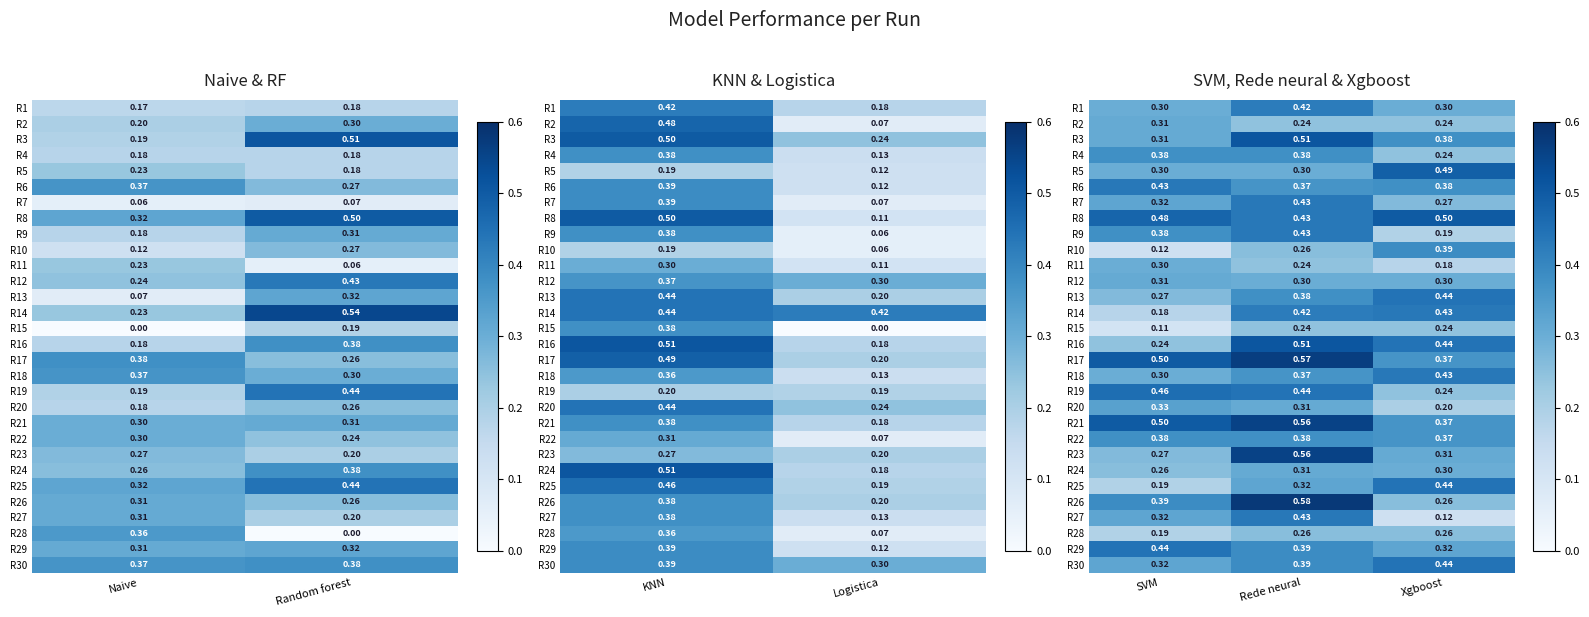

Which category has the highest value in the R15 series?

Rede neural